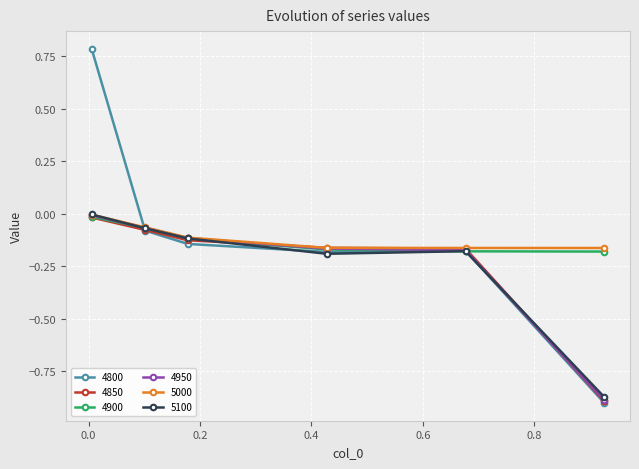

How many values in 4800 are below zero?

5